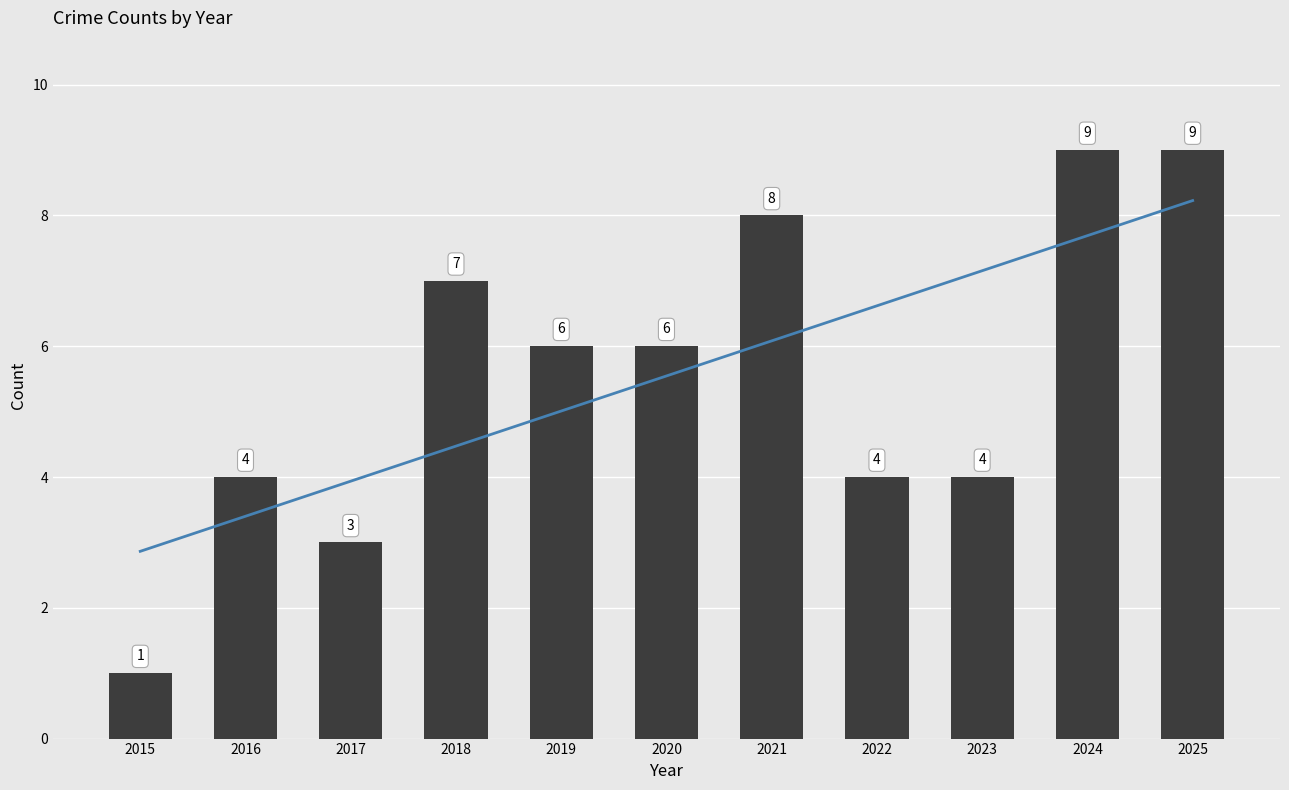

List the labels in order of value, smallest first.

2015, 2017, 2016, 2022, 2023, 2019, 2020, 2018, 2021, 2024, 2025